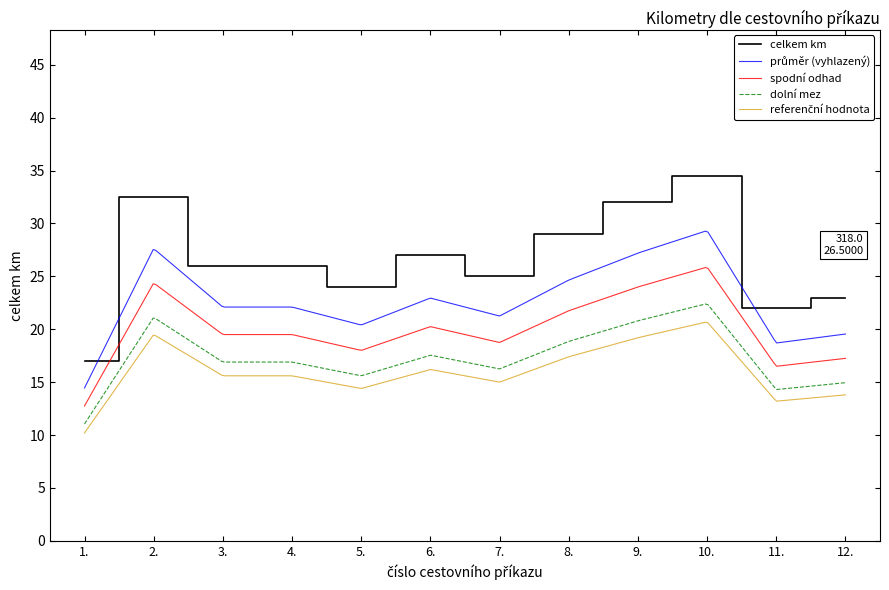

Where is the data nearest to the value 25?

7.